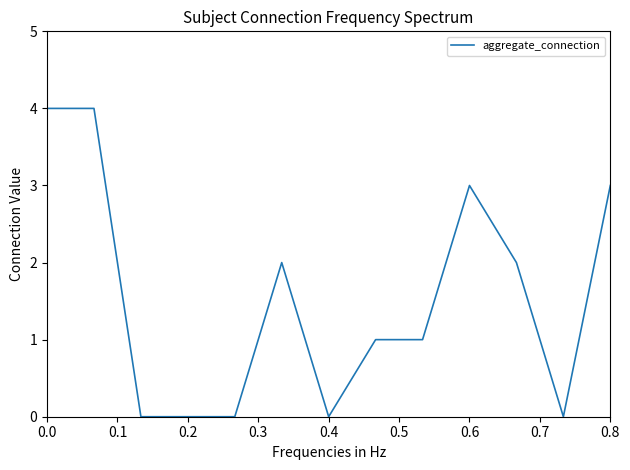

What is the greatest value displayed?

4